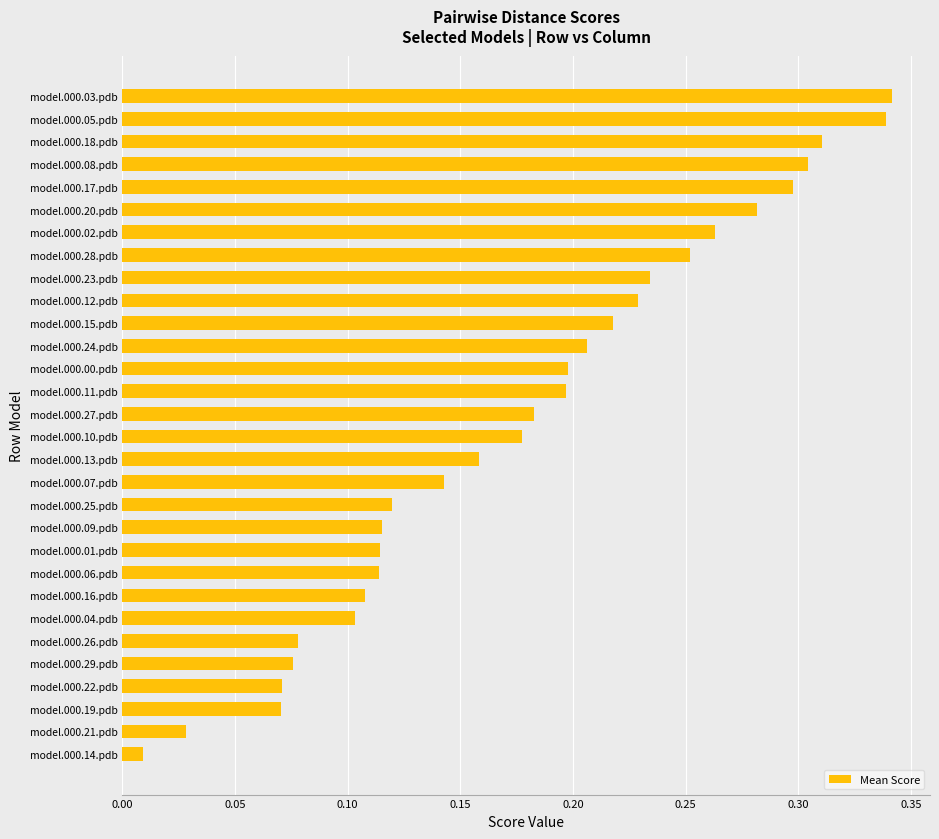

True or false: the data shows 0.1 at model.000.22.pdb.

True